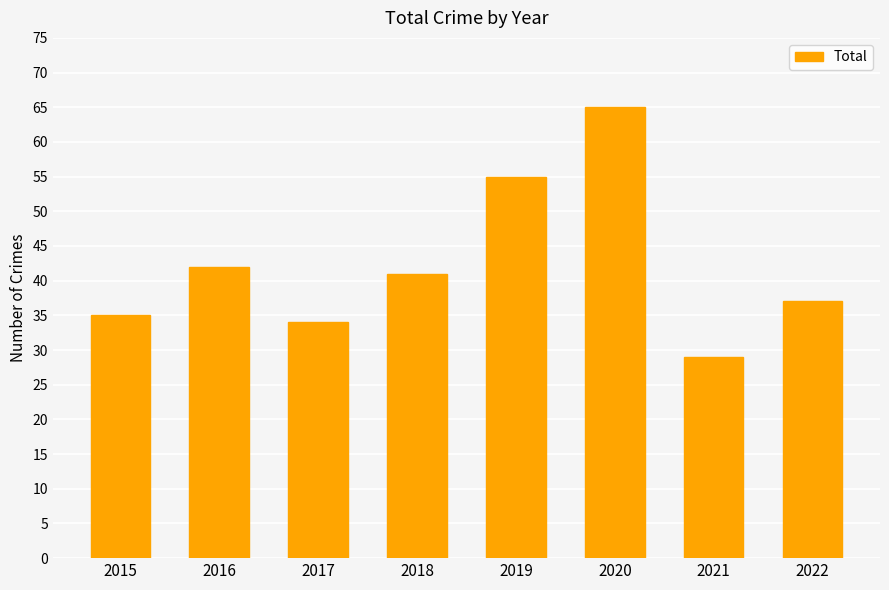

Rank the categories by value from lowest to highest.

2021, 2017, 2015, 2022, 2018, 2016, 2019, 2020